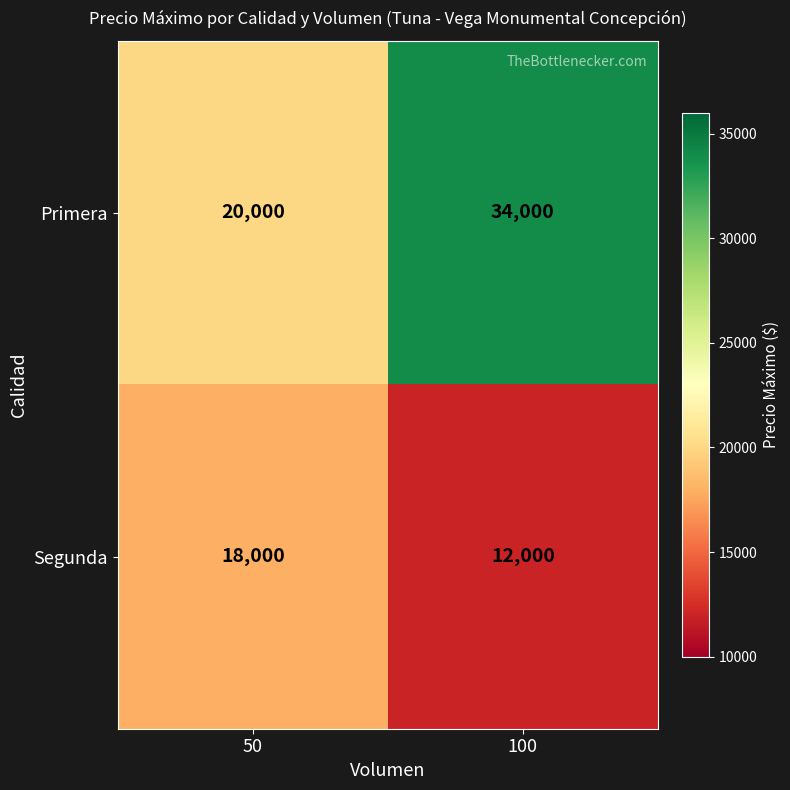

Is the value of Segunda at 50 greater than the value of Primera at 50?

No